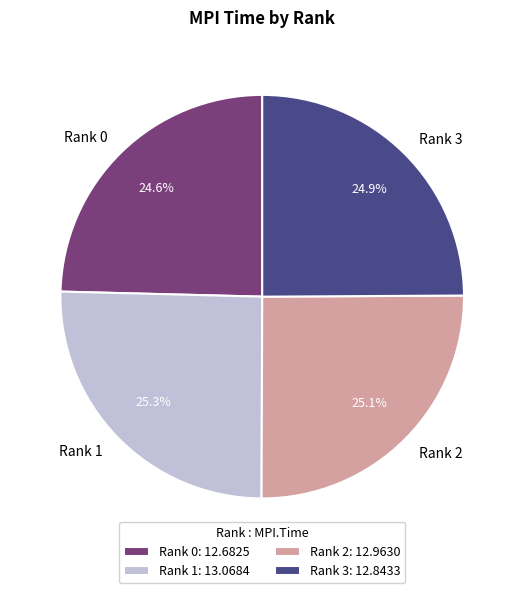

What is the ratio of the value at Rank 2 to the value at Rank 1?

1.0